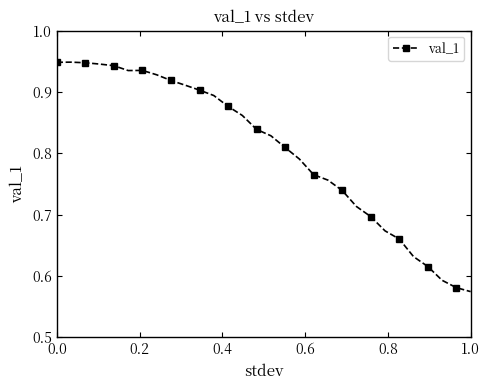

Count the values in the range 0 to 1.

30